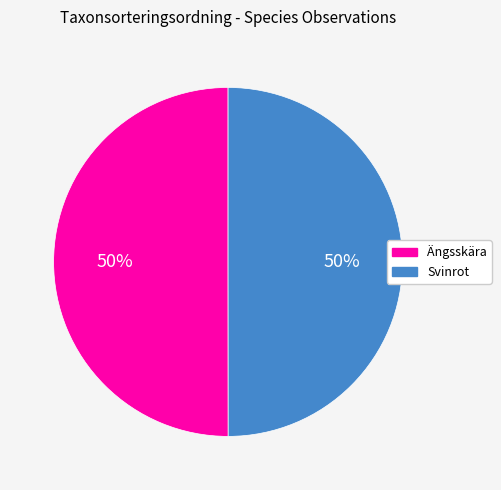

To the nearest percent, what is the average slice percentage?

50%